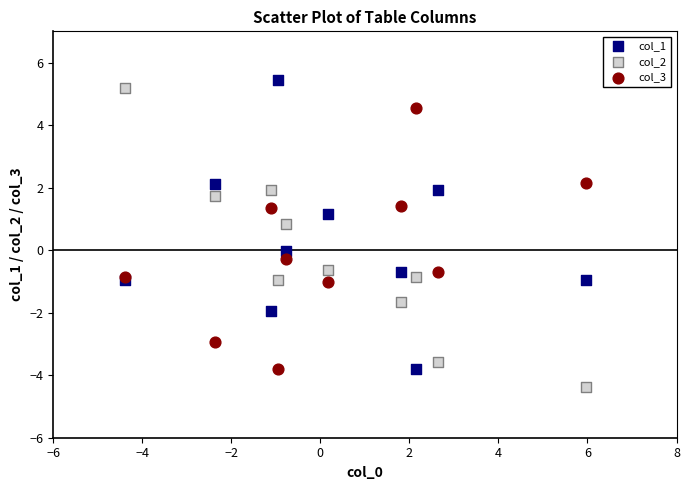

Which series reaches the minimum Y coordinate?

col_2